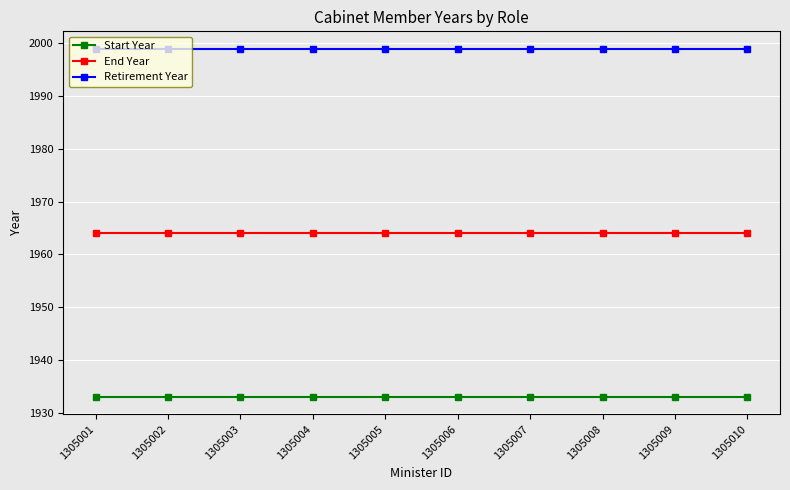

List the series in order of their overall mean, lowest first.

Start Year, End Year, Retirement Year